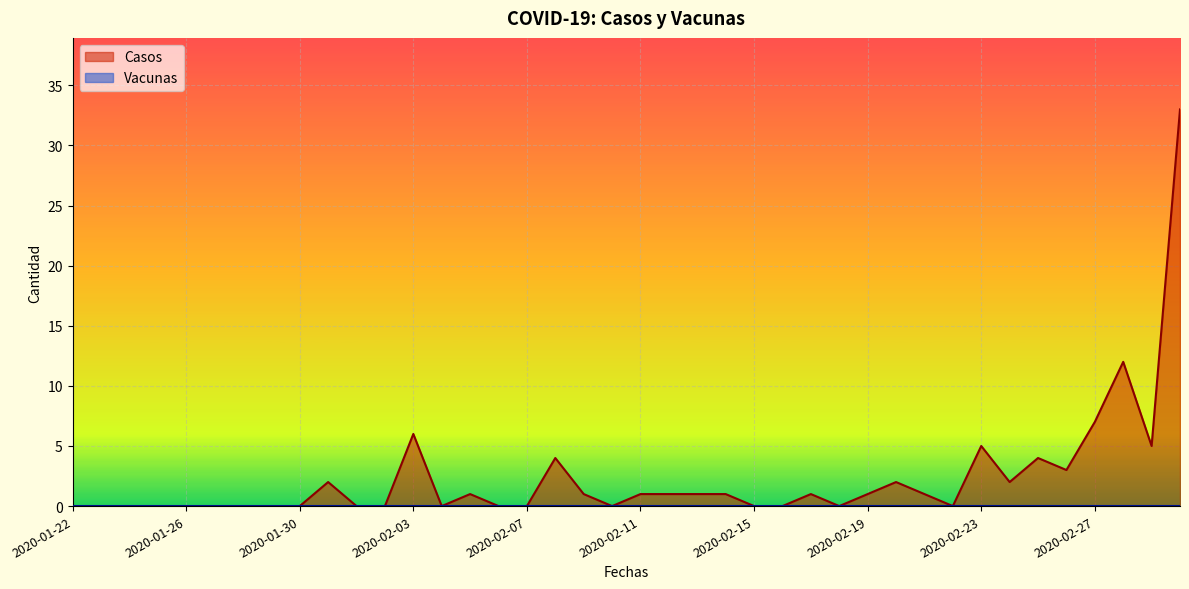

What is the change in value from 2020-02-03 to 2020-02-12?

-5